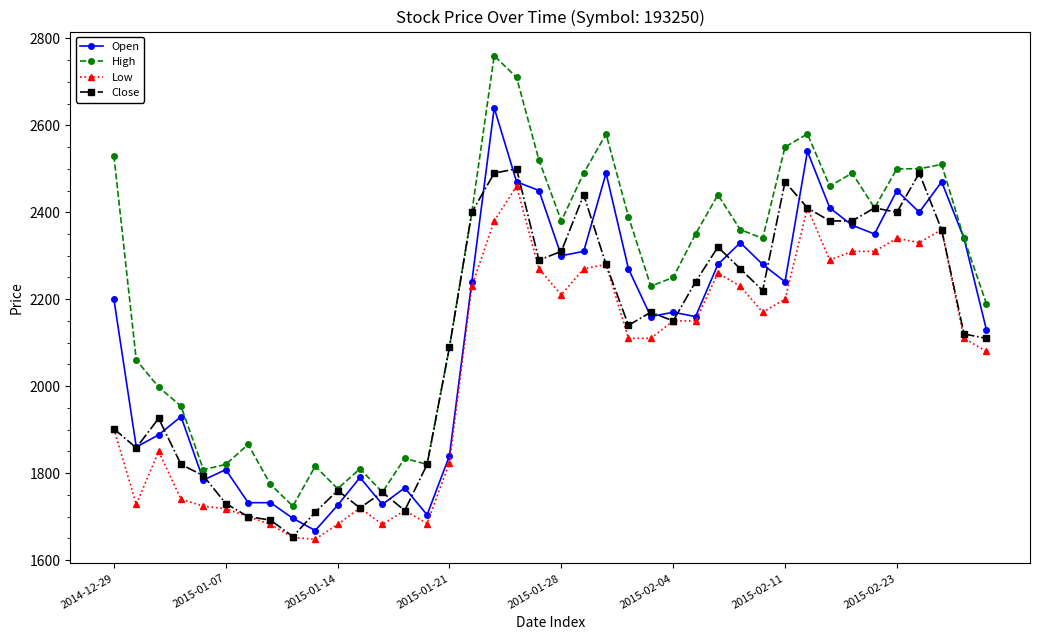

What is the value of the Close point at the 10th from the left?

1710